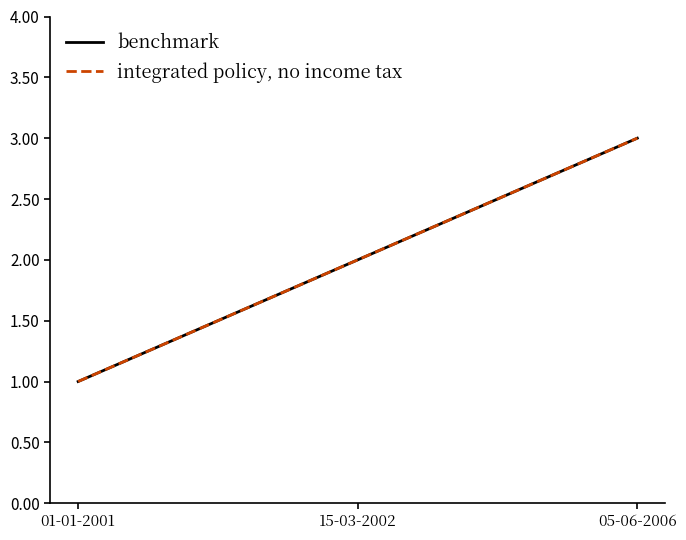

Which series has the largest total across all categories?

benchmark